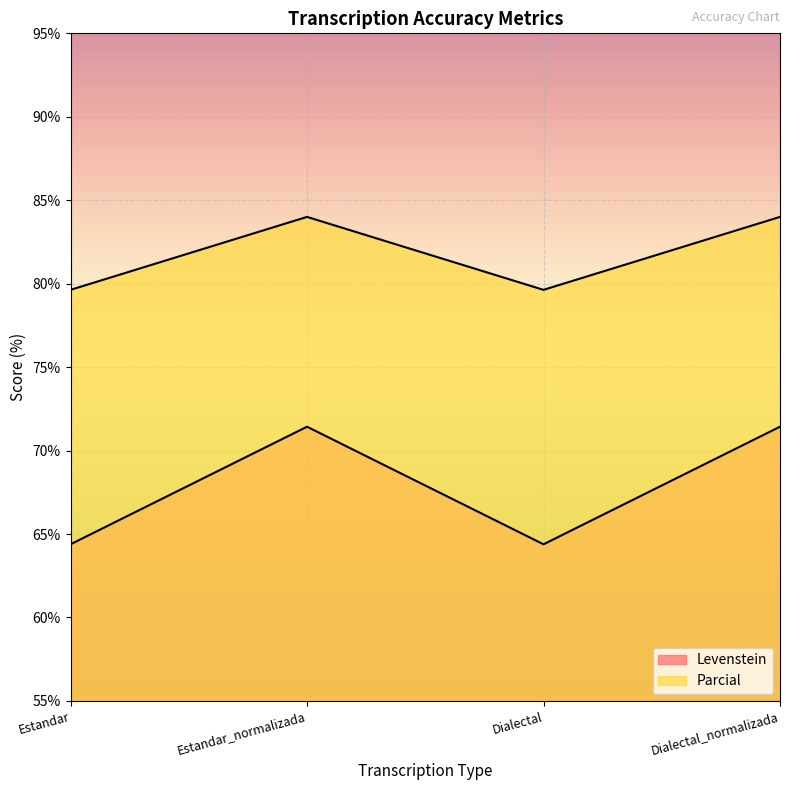

At how many categories does at least one series exceed 73?

4